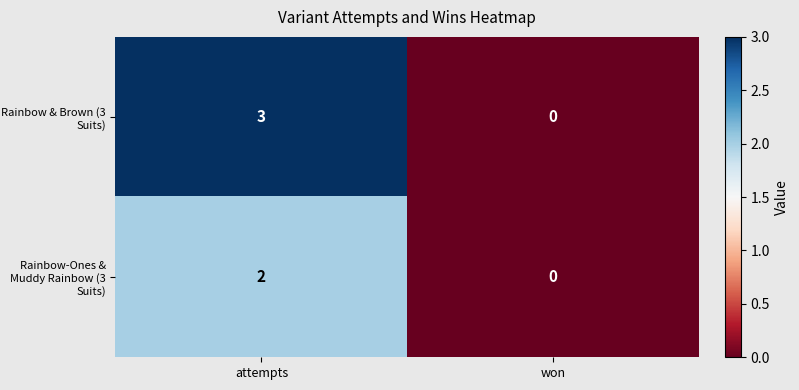

Reading left to right, transcribe all the data shown in this chart.

Rainbow & Brown (3 Suits): attempts=3	won=0
Rainbow-Ones & Muddy Rainbow (3 Suits): attempts=2	won=0